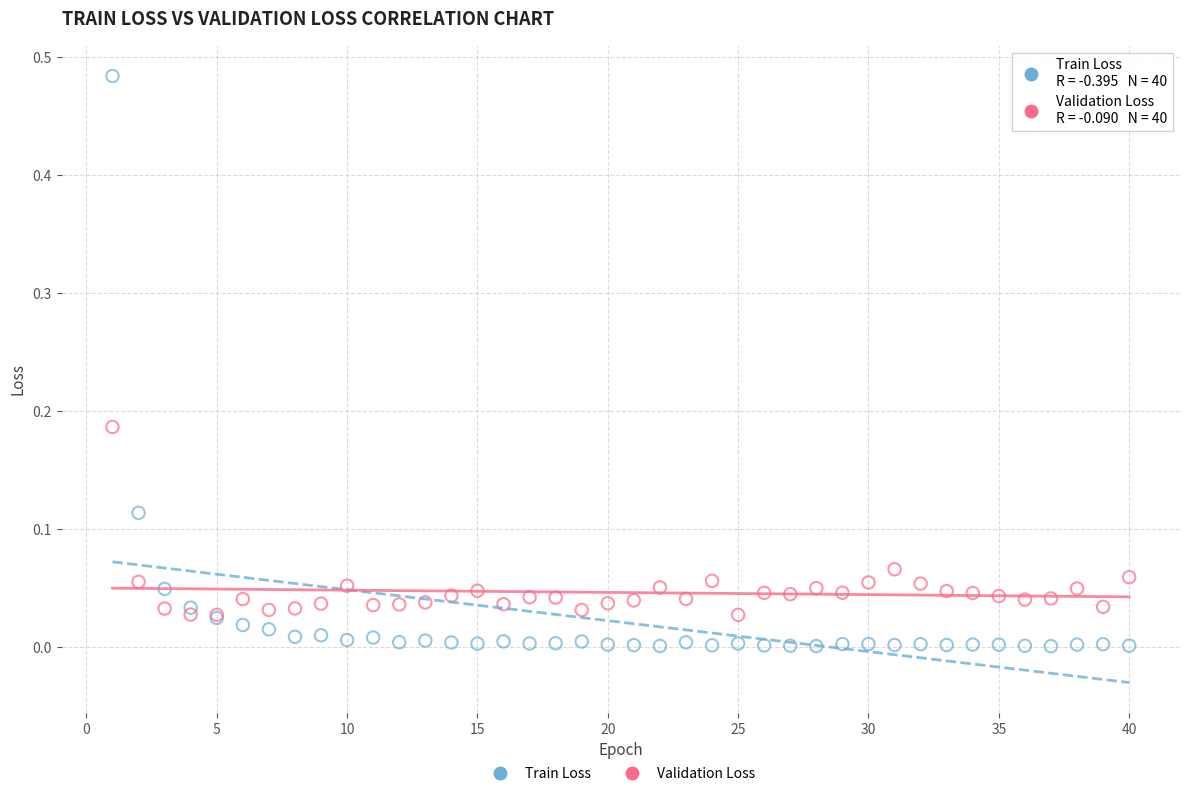

Which series reaches the maximum Y coordinate?

Train Loss